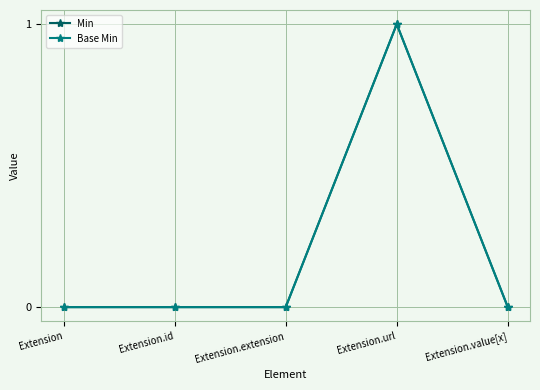

Rank the series by their maximum value, from highest to lowest.

Min, Base Min